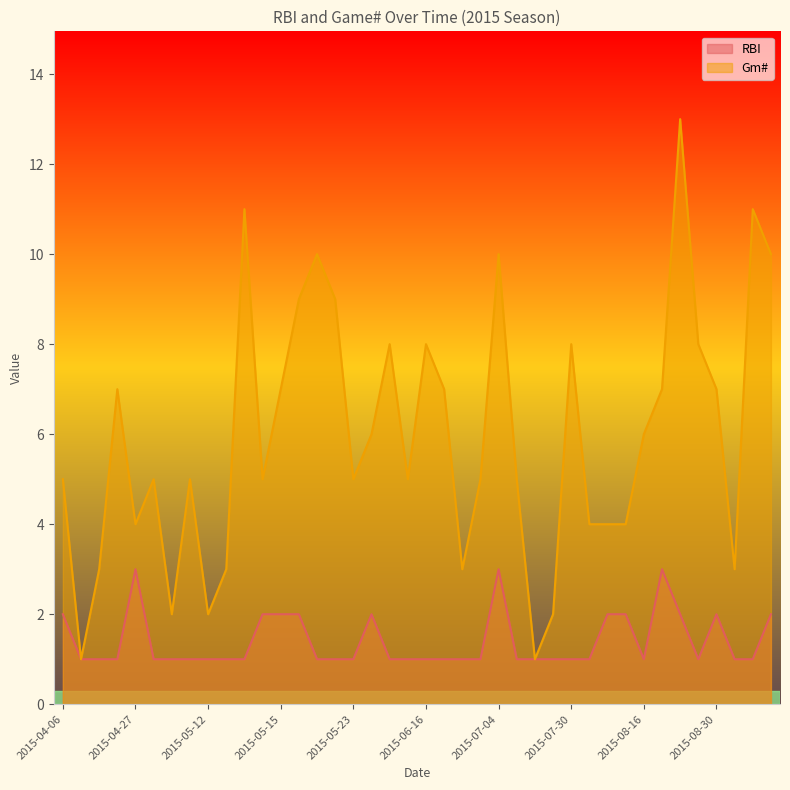

What is the sum of the Gm# values at 2015-08-30 and 2015-08-15?

11